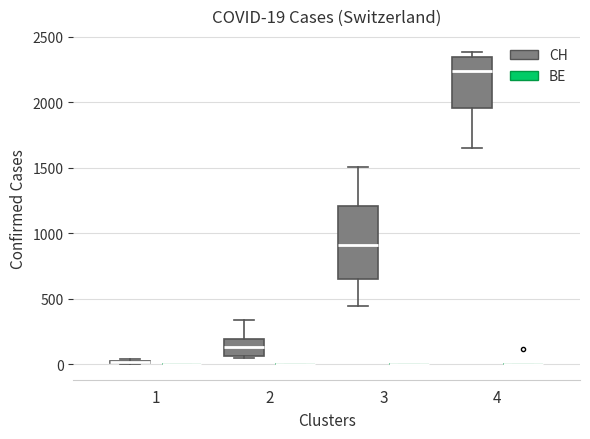

Comparing the boxes themselves (not the whiskers), which one is the tallest?

3 (CH)